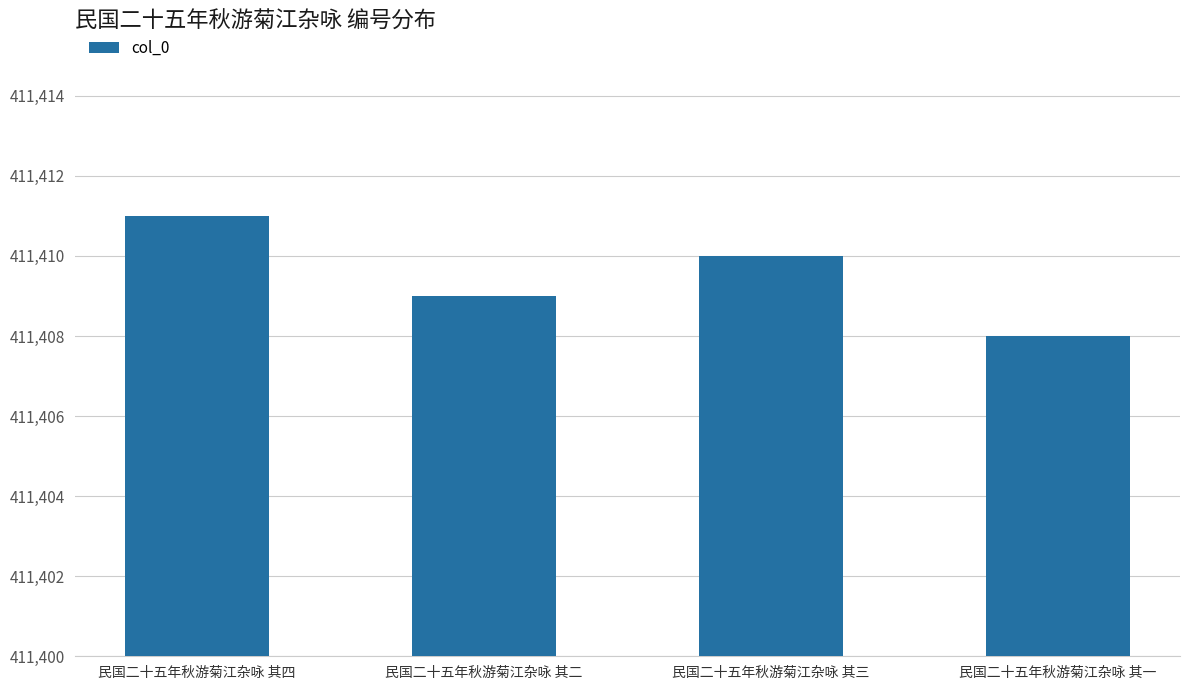

What is the sum of the values at 民国二十五年秋游菊江杂咏 其四 and 民国二十五年秋游菊江杂咏 其三?

822821